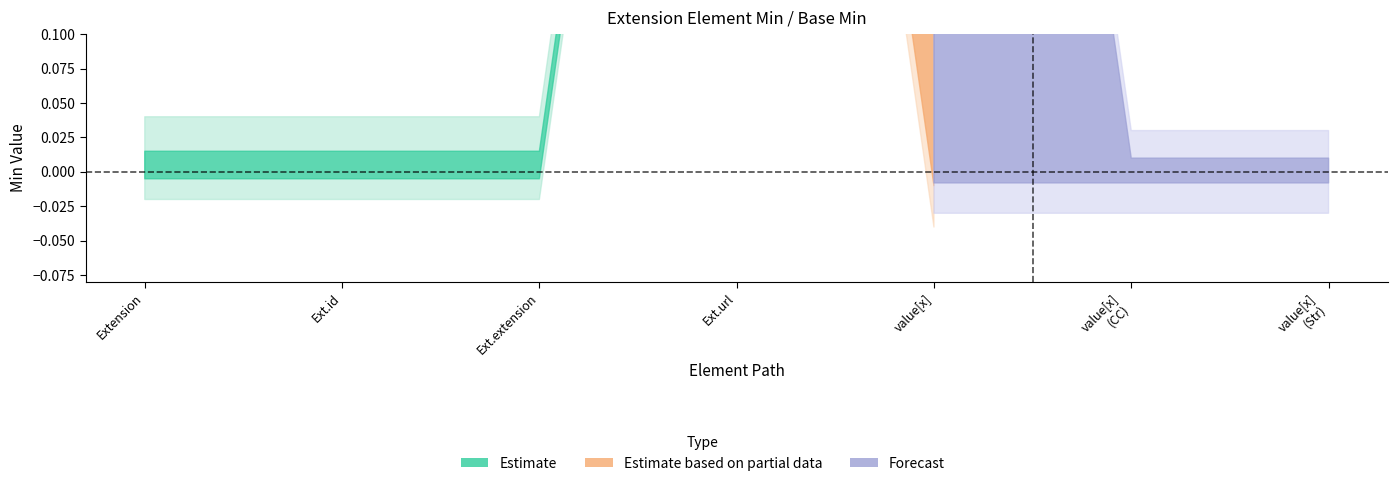

Count the Min values in the range 0 to 1.

7